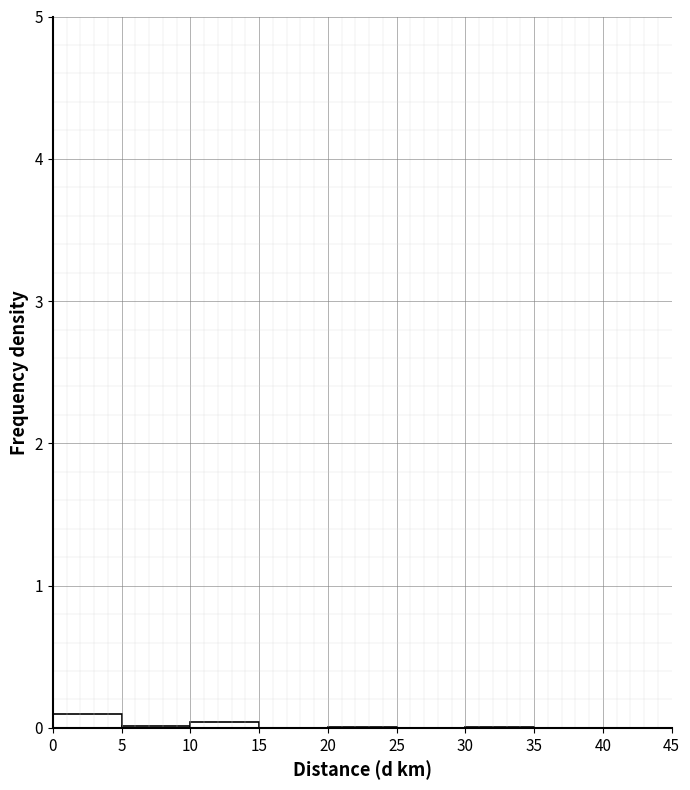

Reading left to right, transcribe this chart: for each bar, give the range it covers on the x-axis and its height. The values are not printed on the chart, so give them approximately, as read against the axis.

0 to 5: under 0.1
5 to 10: under 0.1
10 to 15: under 0.1
15 to 20: 0
20 to 25: under 0.1
25 to 30: 0
30 to 35: under 0.1
35 to 40: 0
40 to 45: 0